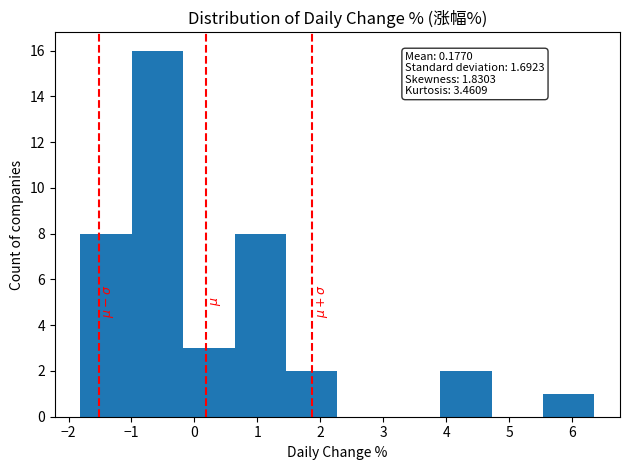

Which range on the x-axis has the tallest bar?

-1.0 to -0.2